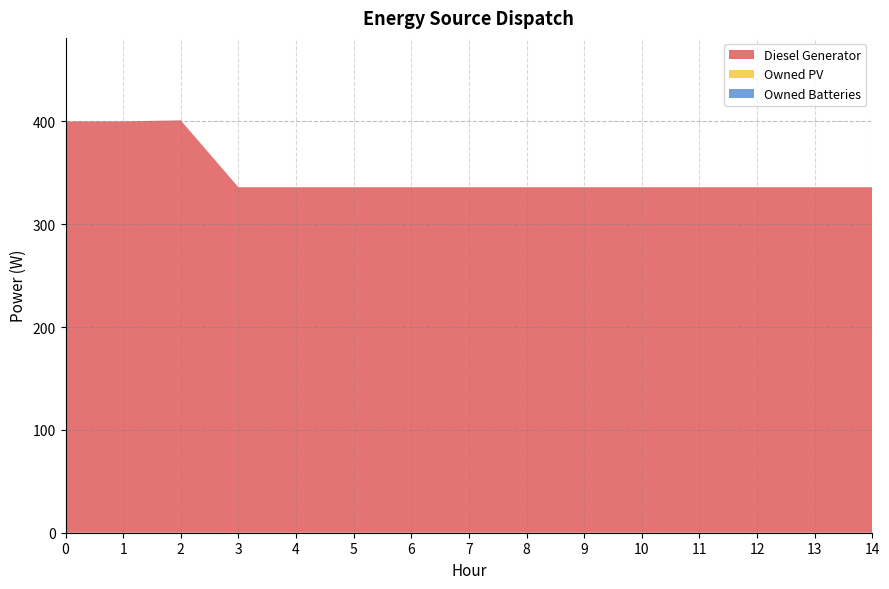

Reading left to right, extract all data points from this chart.

Diesel Generator: 0=400	1=400	2=401	3=336	4=336	5=336	6=336	7=336	8=336	9=336	10=336	11=336	12=336	13=336	14=336
Owned PV: 0=0	1=0	2=0	3=0	4=0	5=0	6=0	7=0	8=0	9=0	10=0	11=0	12=0	13=0	14=0
Owned Batteries: 0=0	1=0	2=0	3=0	4=0	5=0	6=0	7=0	8=0	9=0	10=0	11=0	12=0	13=0	14=0